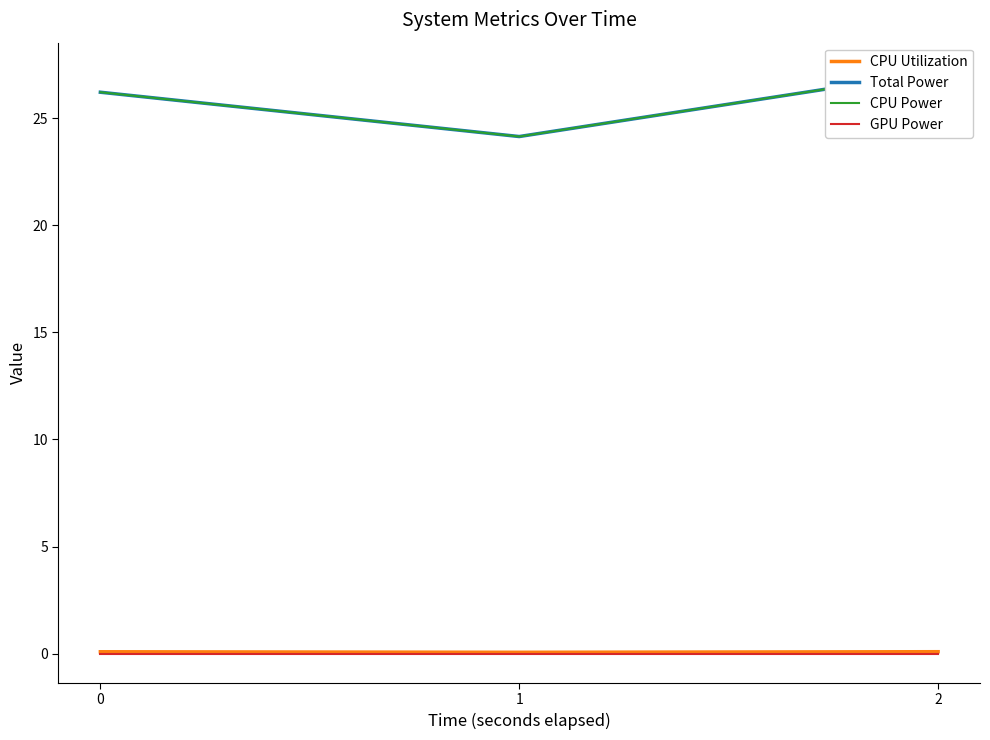

Where is CPU Utilization nearest to the value 0?

1